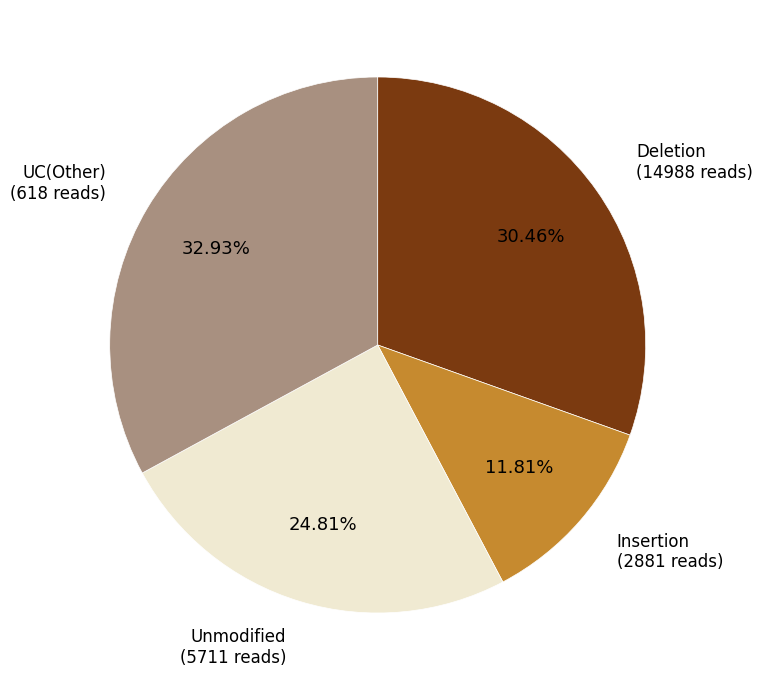

Do Unmodified (5711 reads) and Insertion (2881 reads) together represent more than half of the pie?

No